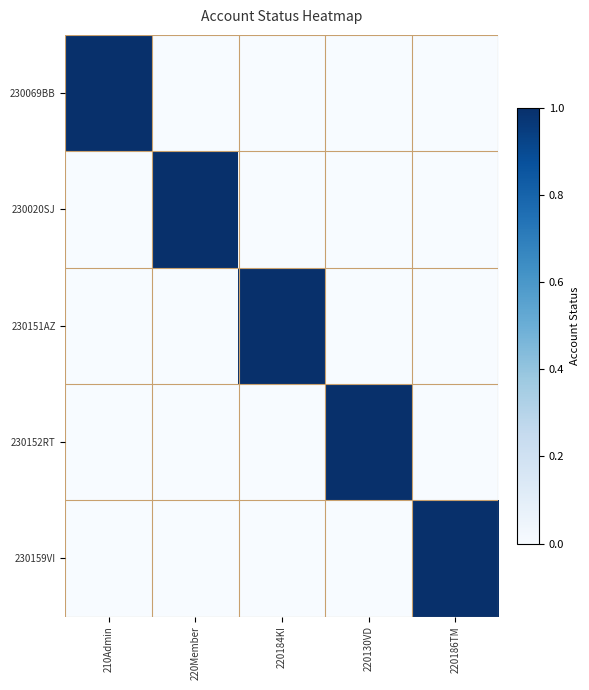

What is the difference between the highest and lowest values at 210Admin?

1